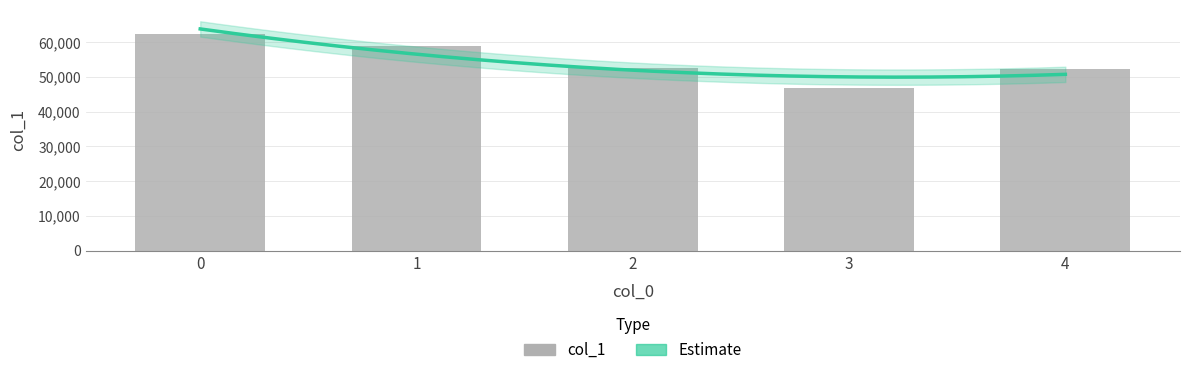

List the labels in order of value, smallest first.

3, 4, 2, 1, 0